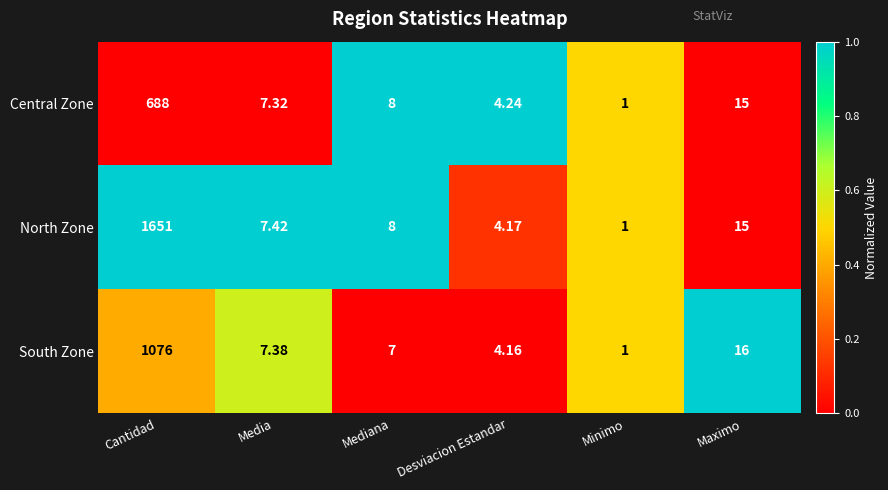

Where is South Zone nearest to the value 538?

Maximo